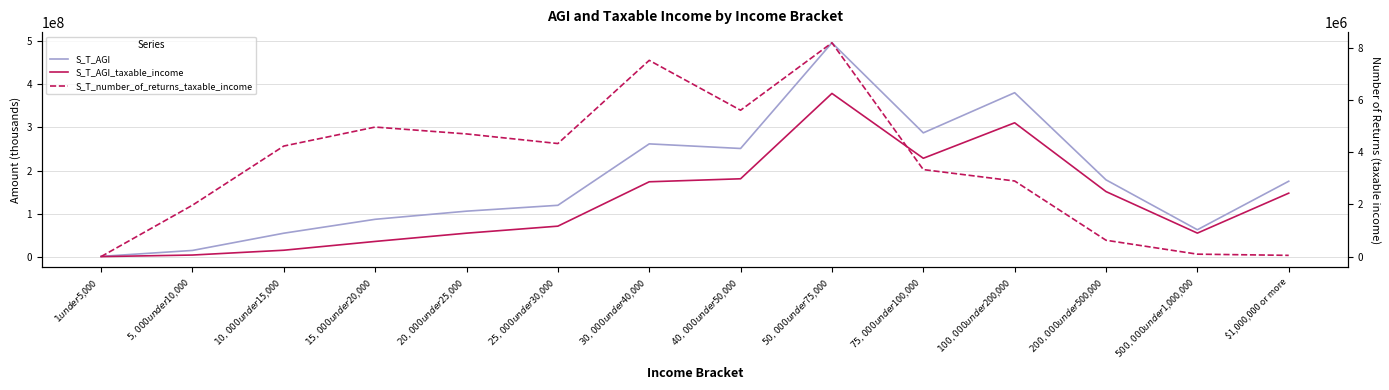

Rank the series at $50,000 under $75,000 from highest to lowest value.

S_T_AGI, S_T_AGI_taxable_income, S_T_number_of_returns_taxable_income